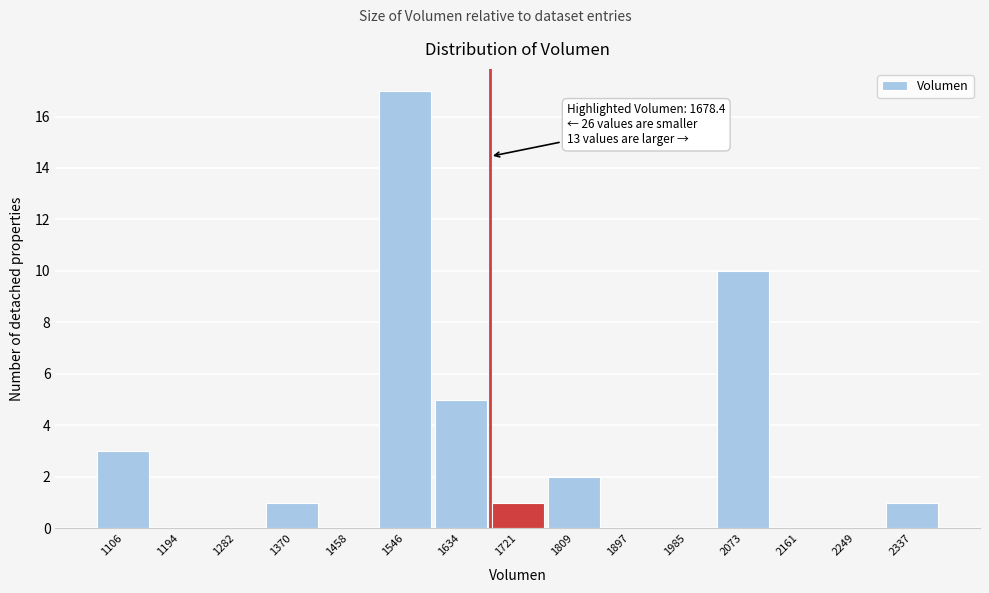

Which range on the x-axis has the tallest bar?

1500 to 1590